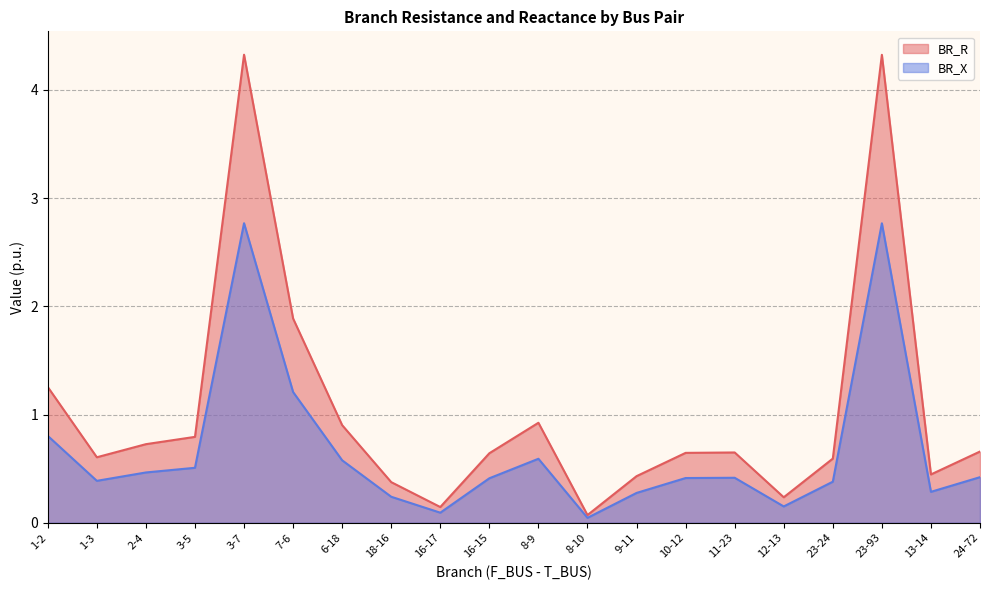

True or false: BR_R and BR_X cross at least once.

False